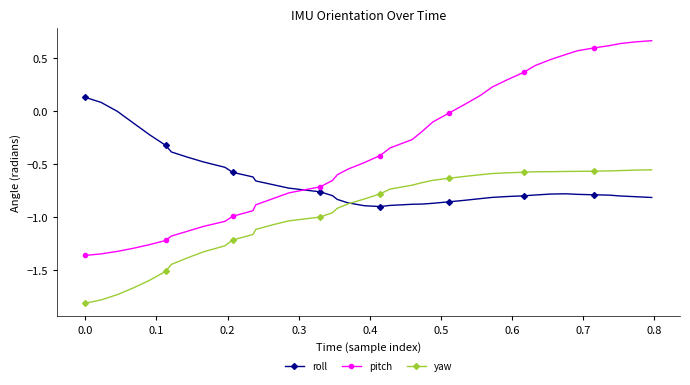

Which series has the largest range (max minus min)?

pitch